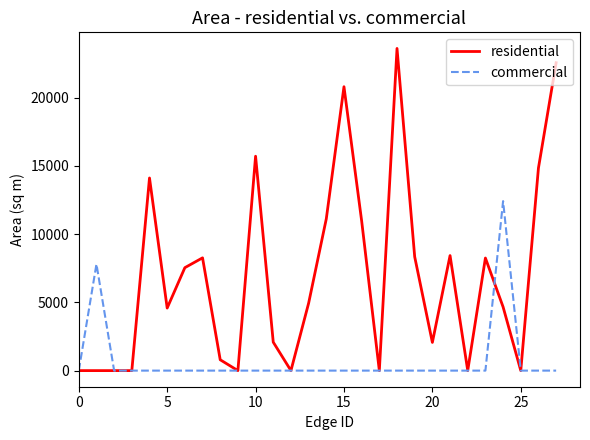

What is the maximum value for residential?

23595.8